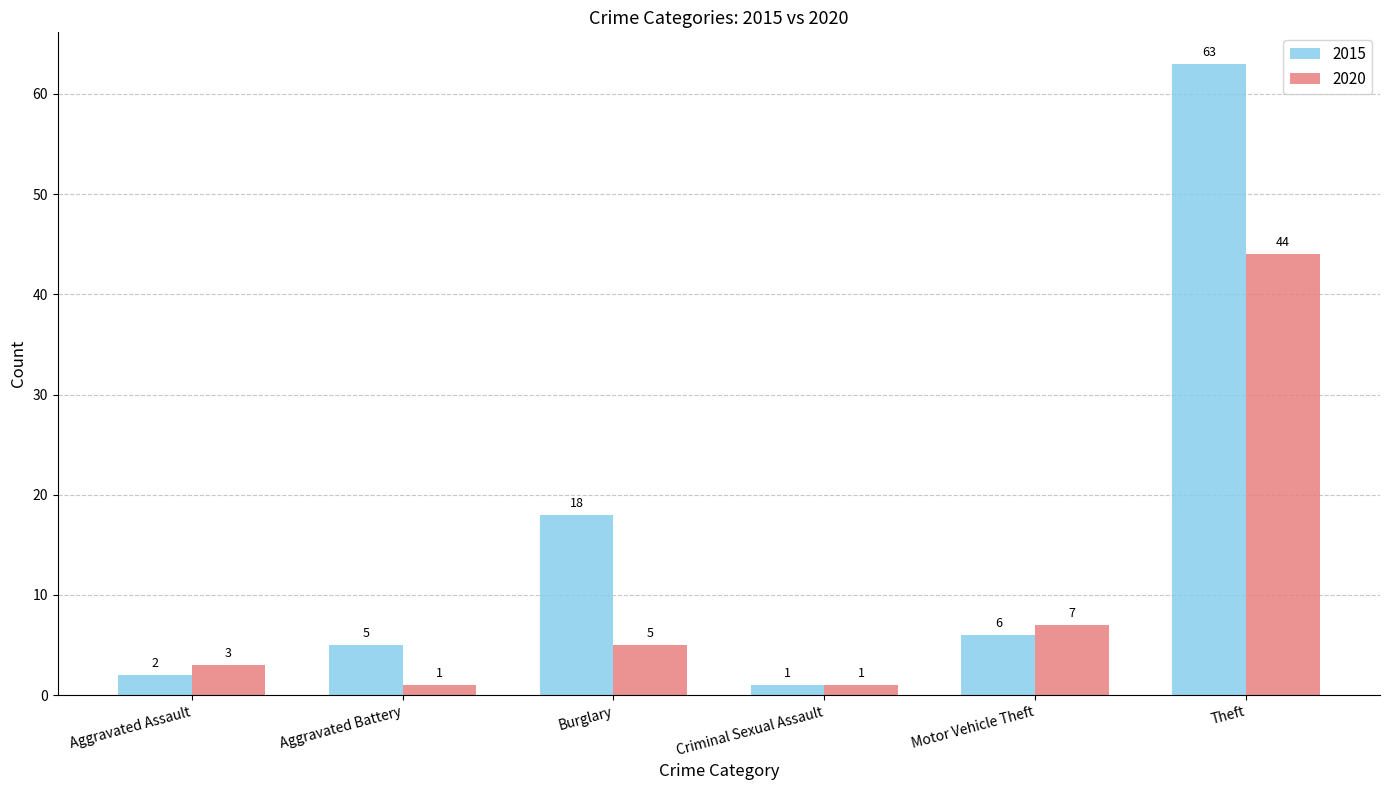

Count the number of data series in this chart.

2